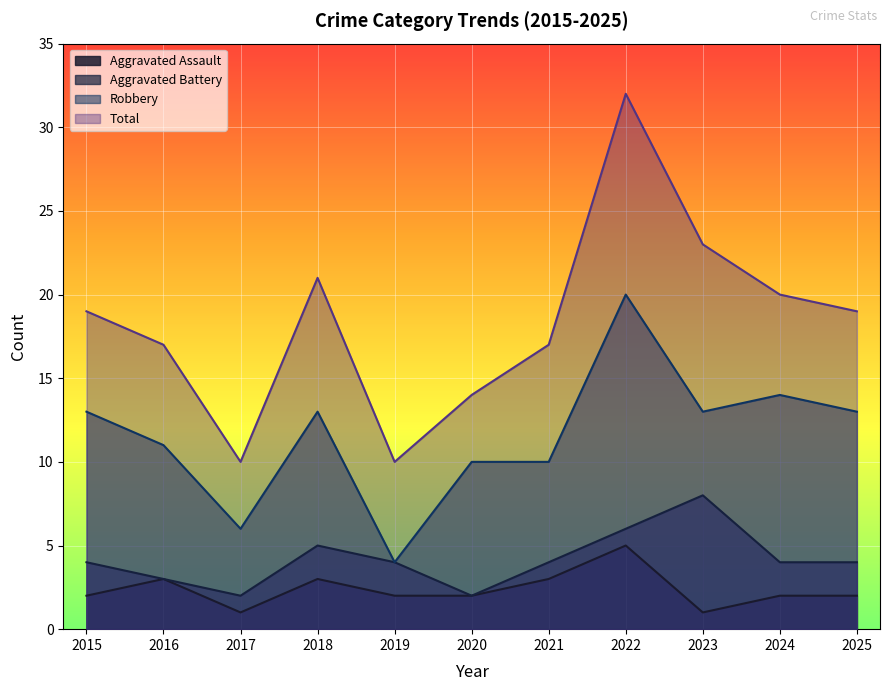

True or false: Aggravated Assault and Aggravated Battery cross at least once.

False